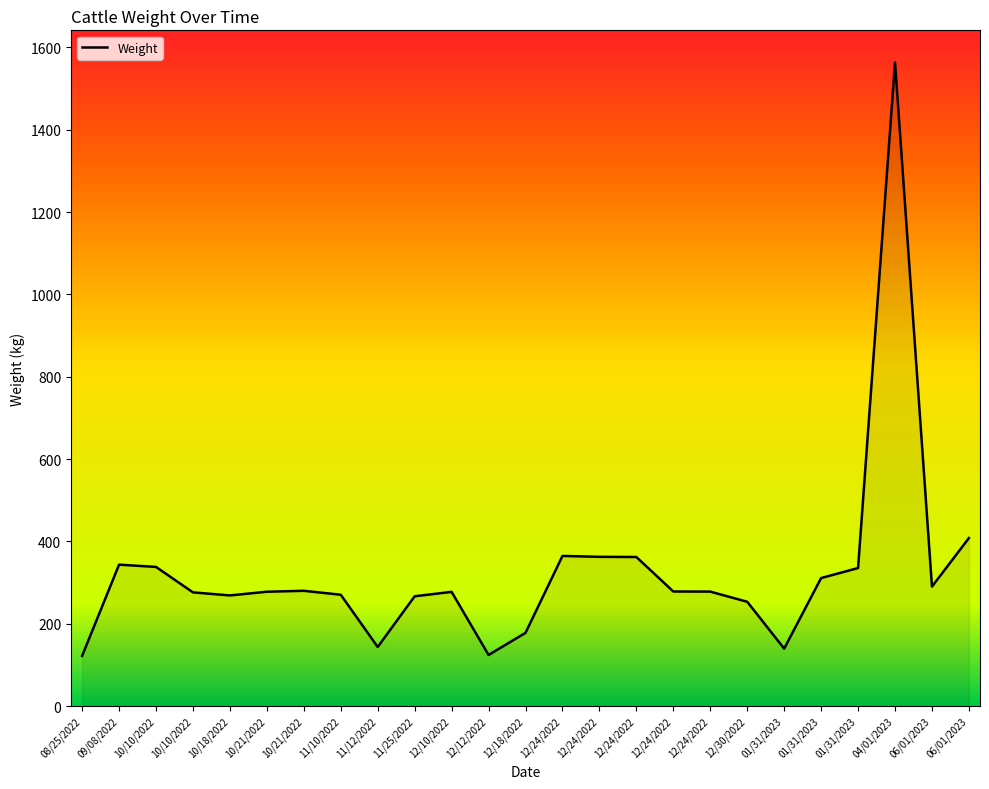

What is the greatest value displayed?

1563.3